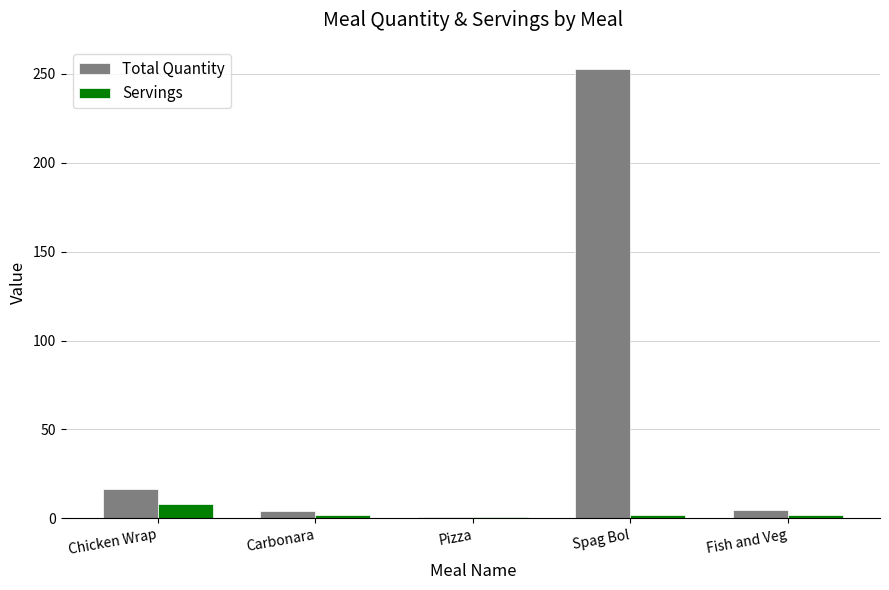

Rank the series by their maximum value, from highest to lowest.

Total Quantity, Servings